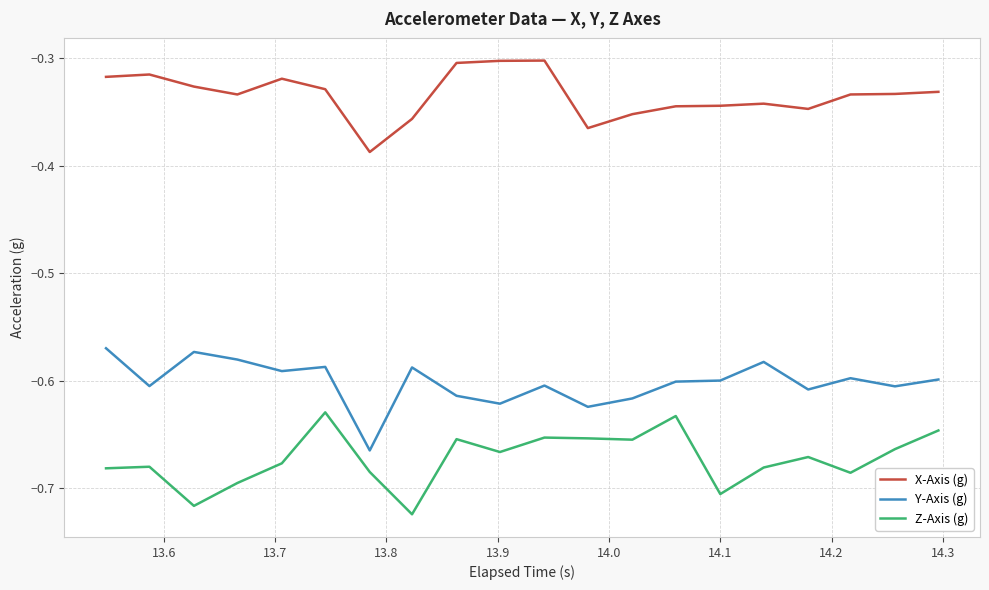

True or false: Y-Axis (g) and Z-Axis (g) cross at least once.

False